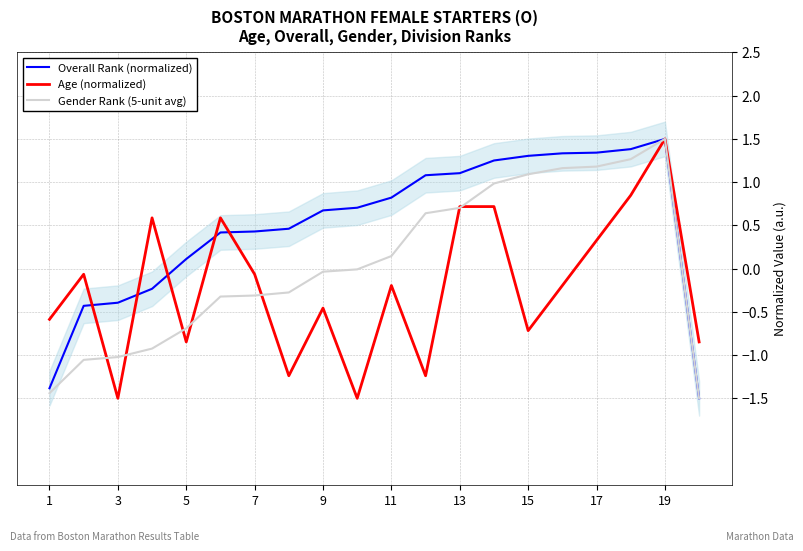

At which label does Overall Rank (normalized) reach its peak?

19